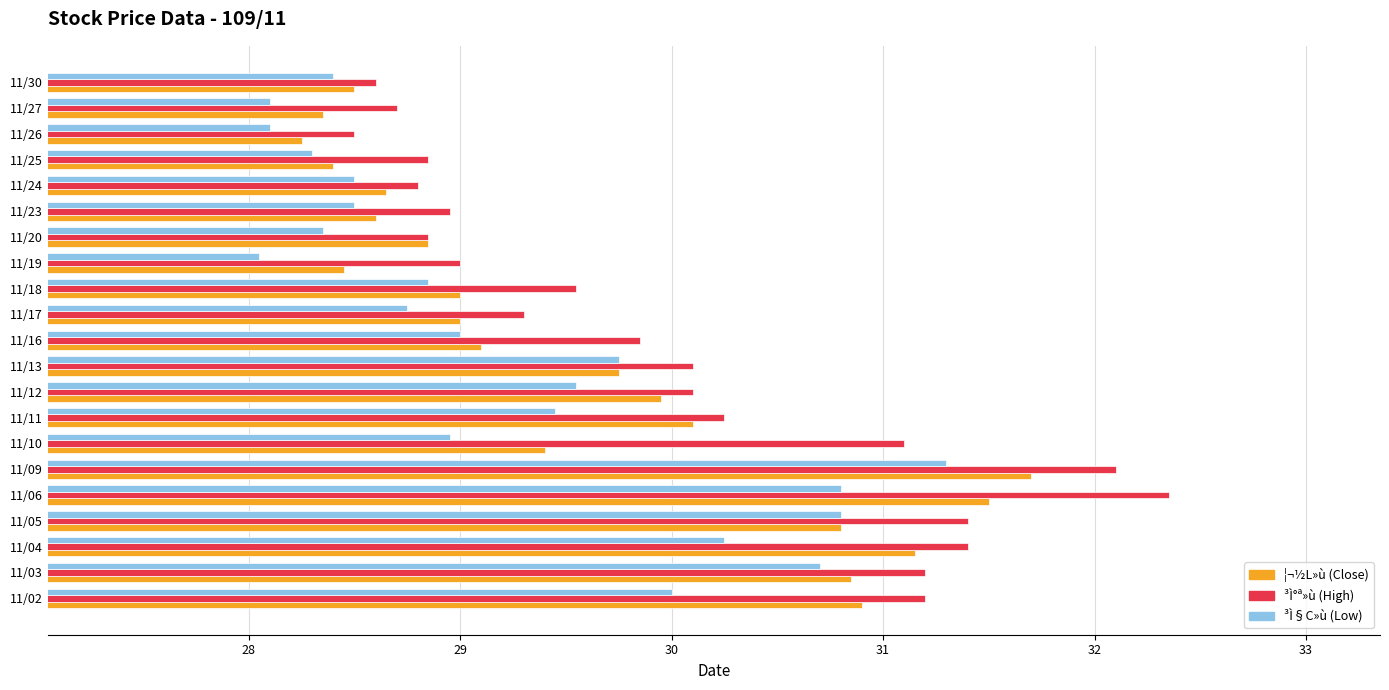

What is the minimum value shown in the chart?

28.1